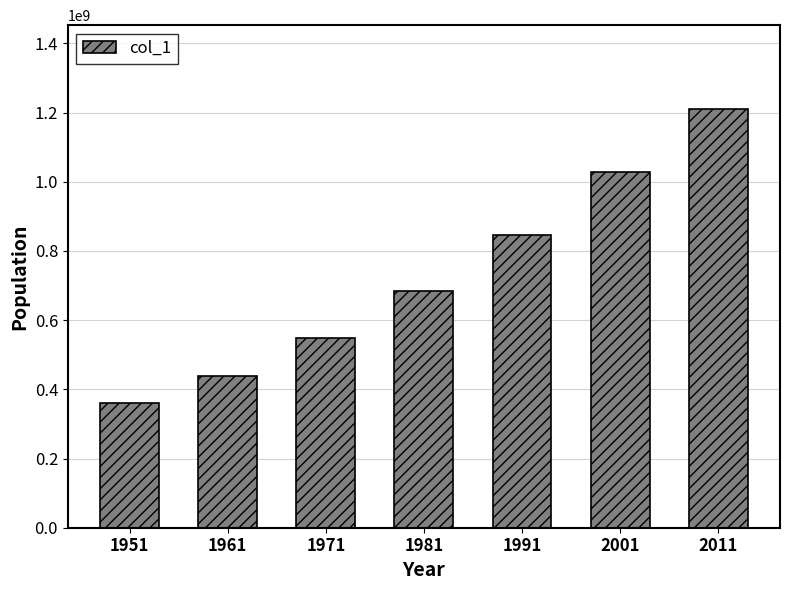

Where is the data nearest to the value 785907466?

1991